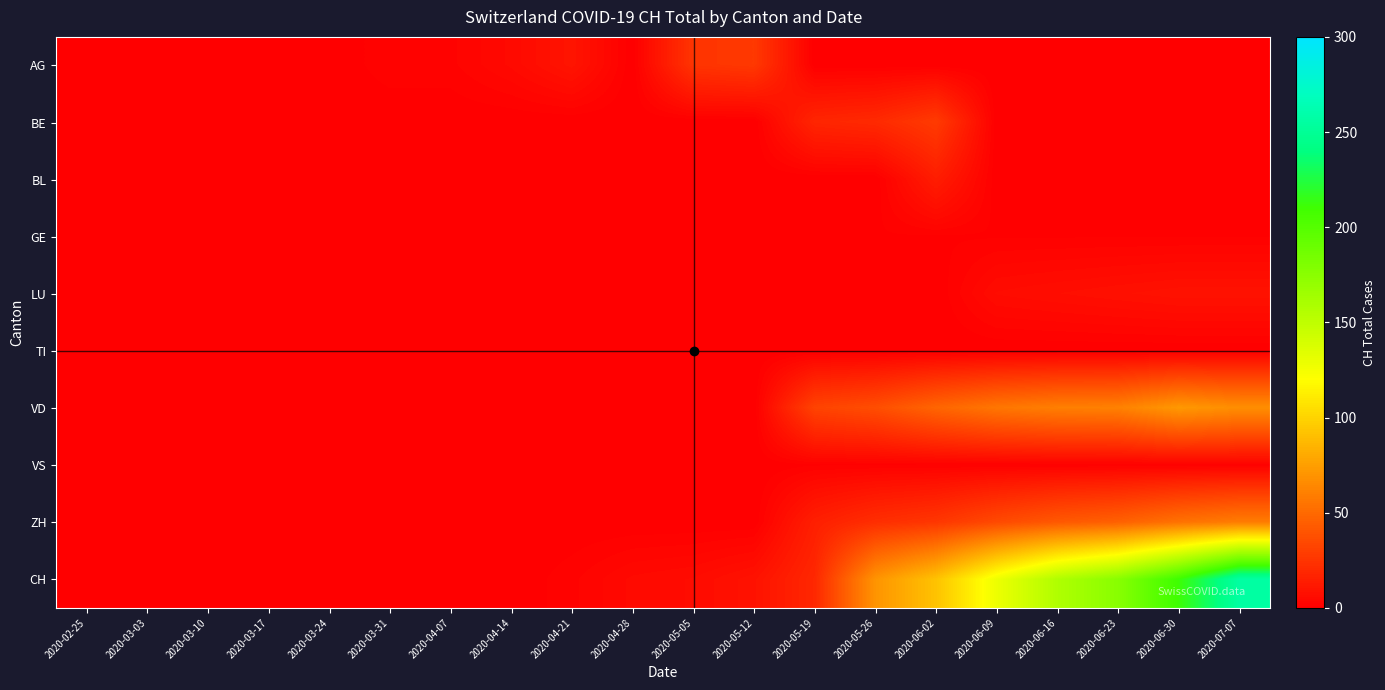

At which category does the chart reach its minimum across all series?

2020-02-25